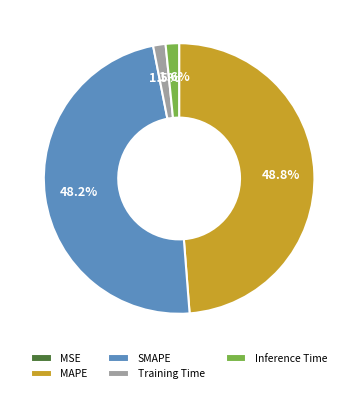

Which category has the biggest portion of the pie?

MAPE